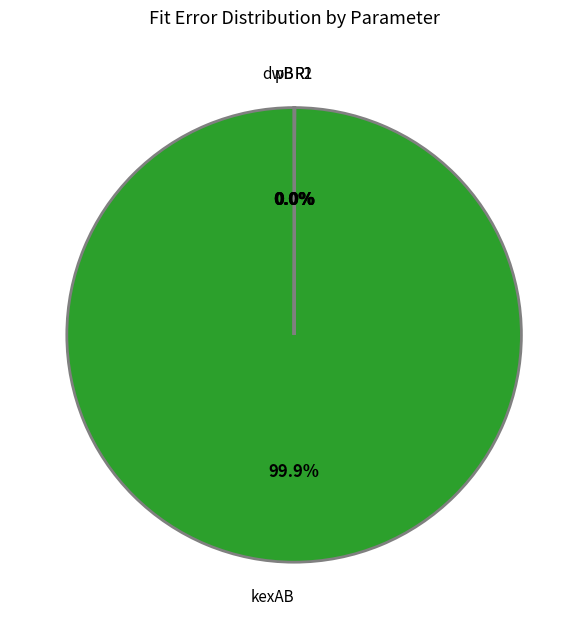

Which slice is the largest?

kexAB